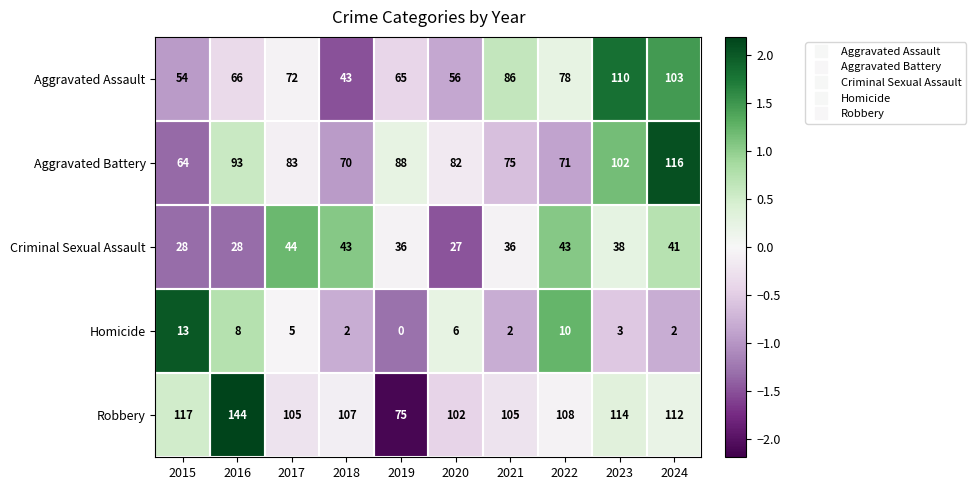

Rank the series by their maximum value, from highest to lowest.

Robbery, Aggravated Battery, Aggravated Assault, Criminal Sexual Assault, Homicide